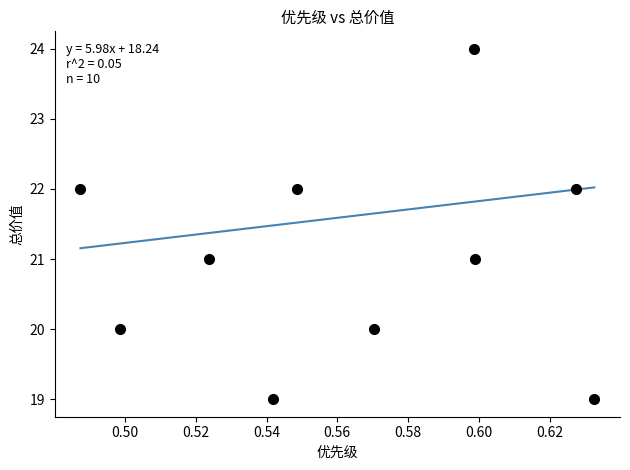

What is the difference between the maximum and minimum values?

0.9